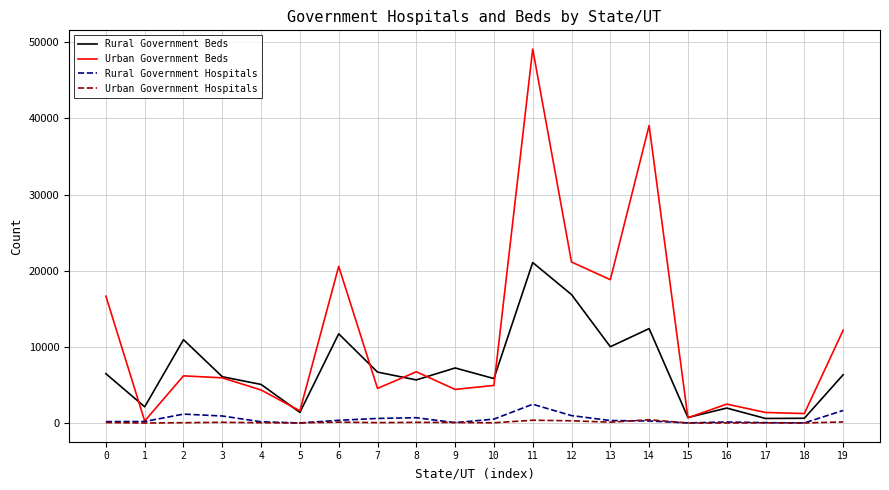

True or false: Urban Government Hospitals has a value of 36 at 10.

True